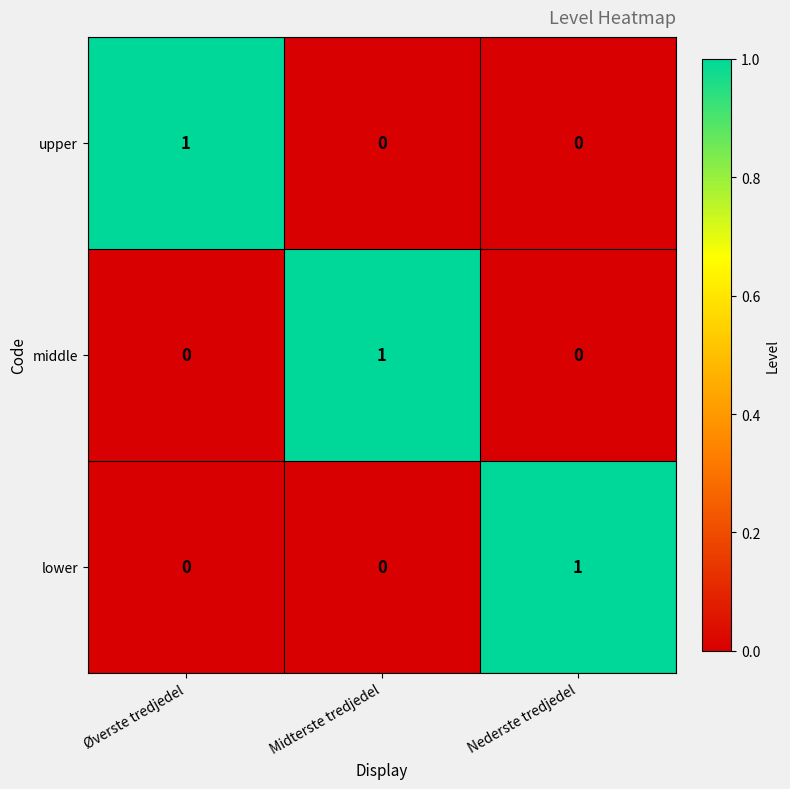

Count the upper values in the range 0 to 1.

3